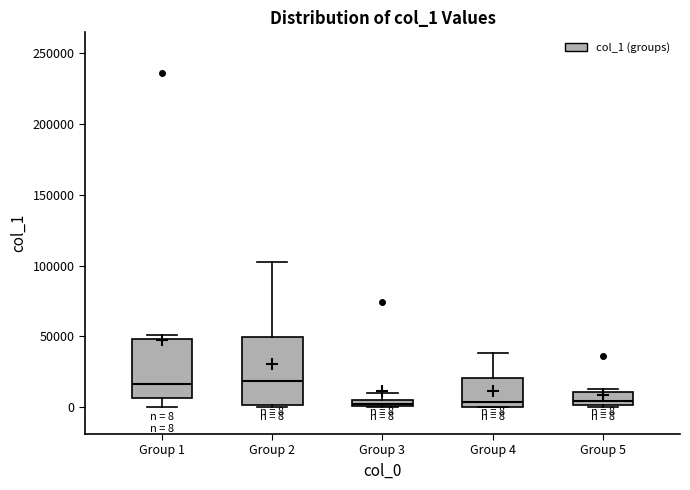

Comparing the boxes themselves (not the whiskers), which one is the tallest?

Group 2